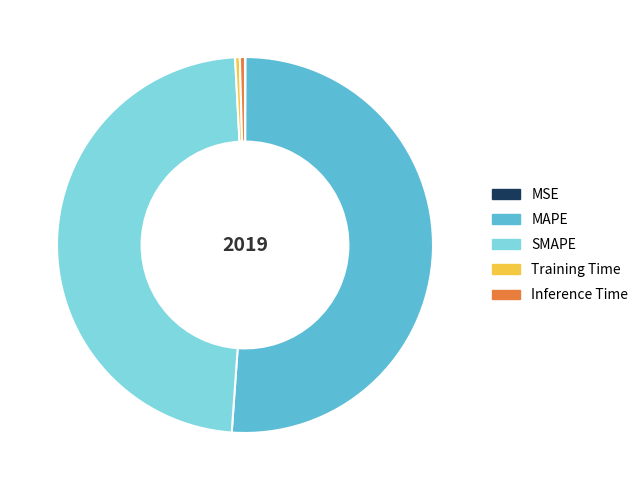

What is the majority slice?

MAPE